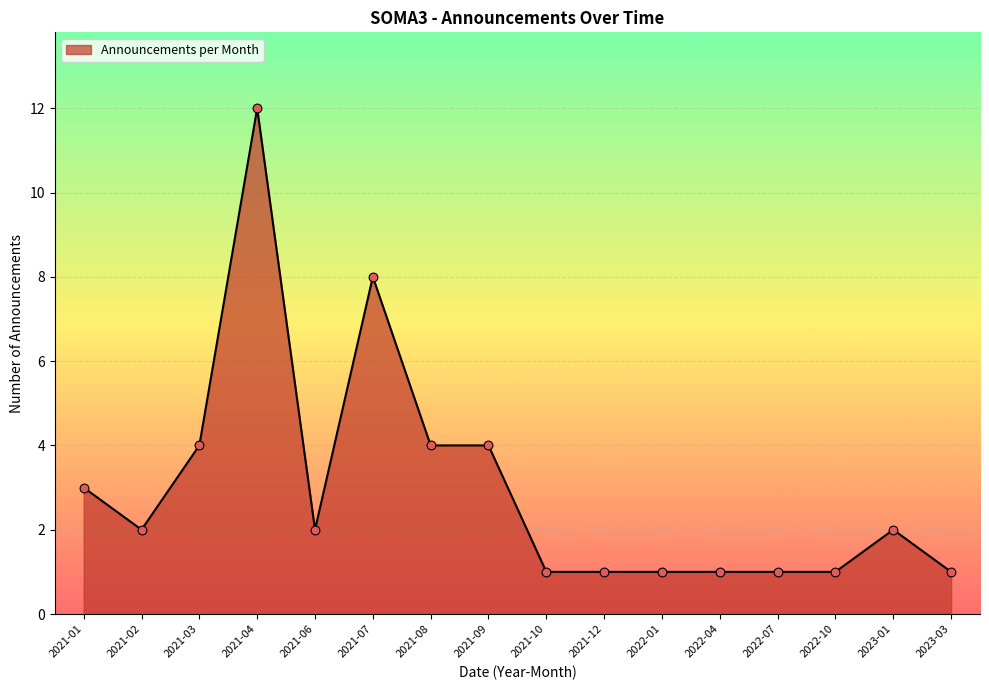

Approximately how many times larger is the value at 2021-06 compared to 2021-12?

2.0